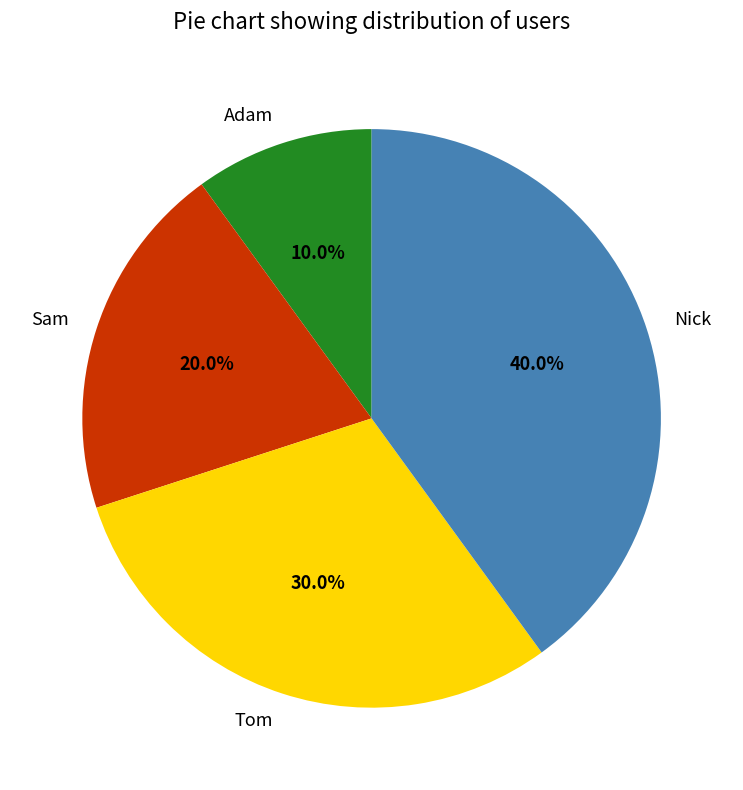

True or false: Tom accounts for 30% of the total.

True